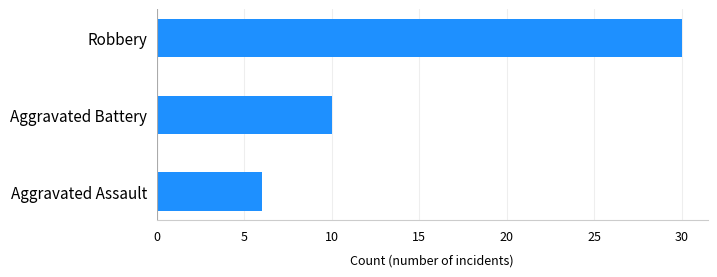

Count the values in the range 6 to 30.

3